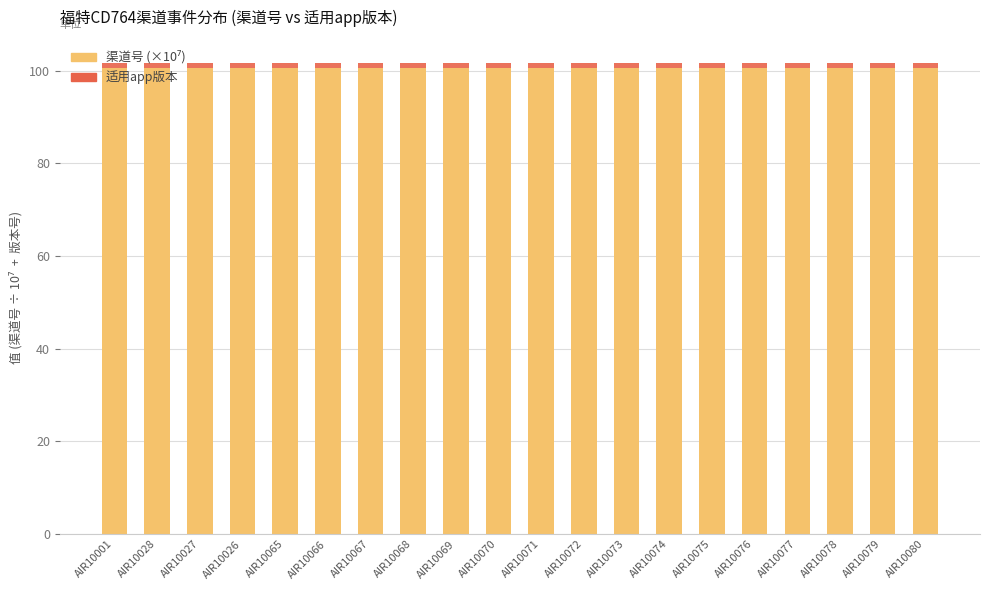

At AIR10076, list the series in order from largest to smallest.

渠道号 (×10⁷), 适用app版本